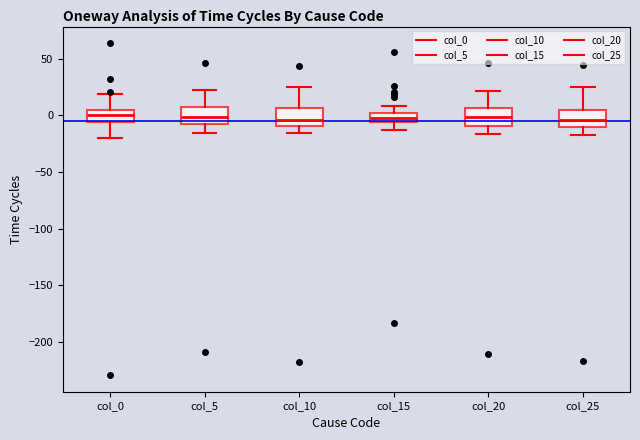

Where is the upper edge of the box for col_15 on the y-axis? The values are not printed on the chart, so give them approximately, as read against the axis.

0